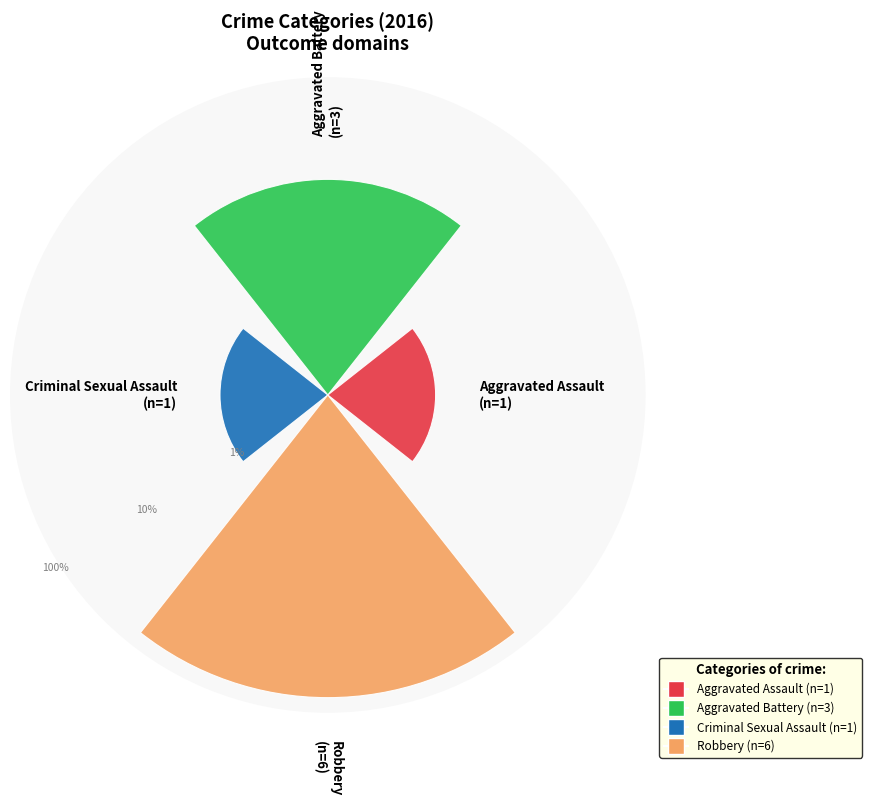

Which category has the biggest portion of the pie?

Robbery